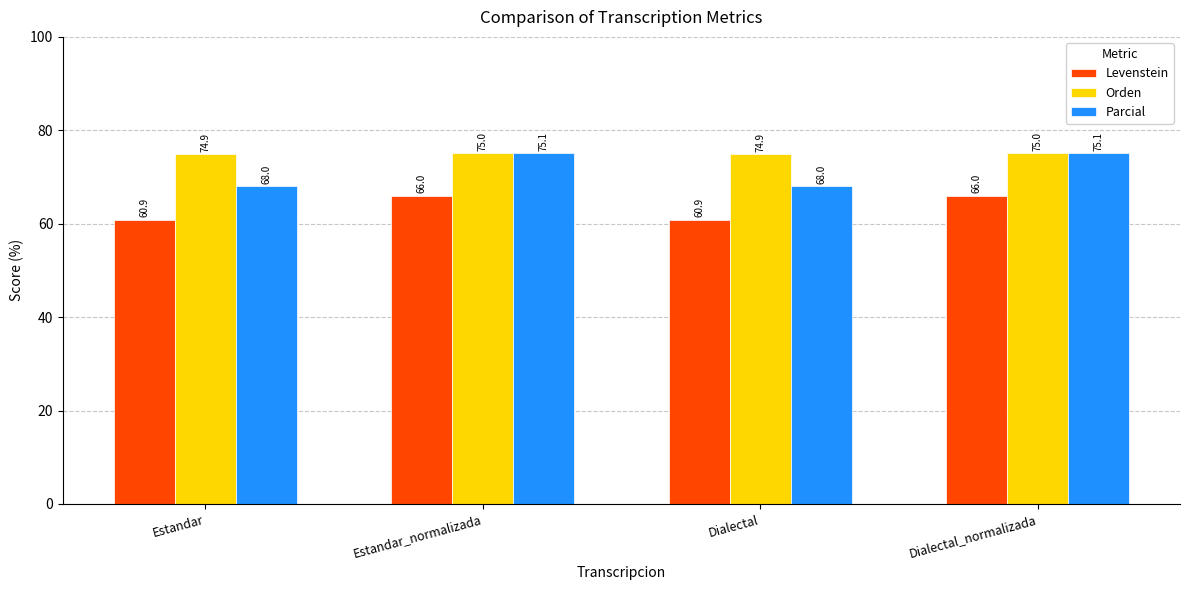

What is the highest value of the Levenstein series?

66.0